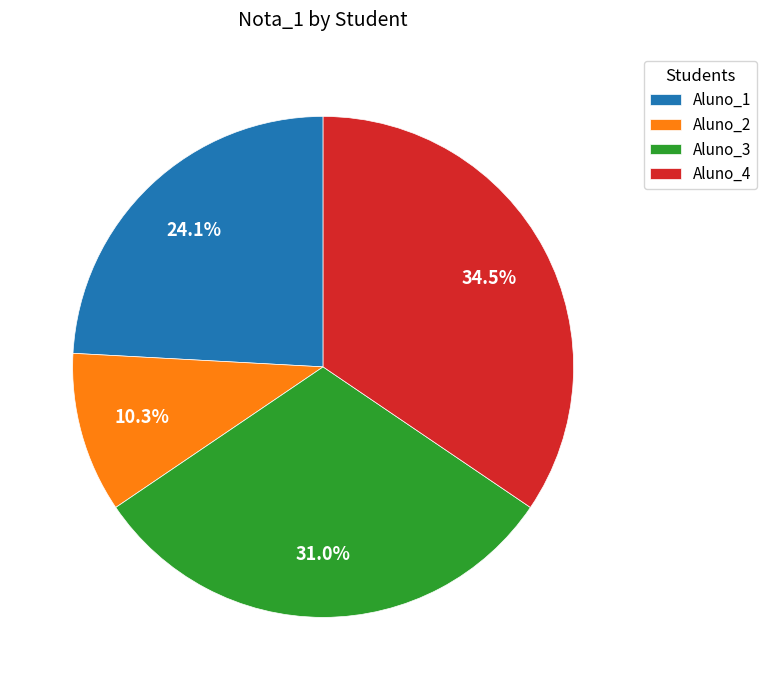

Count the number of slices in the pie.

4